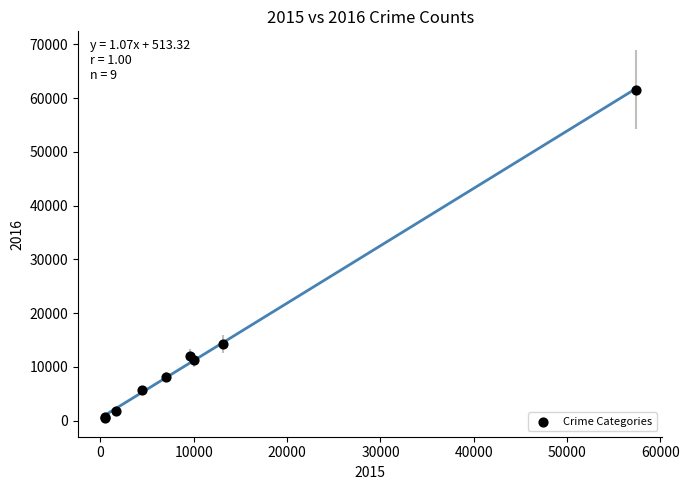

What Y value in the scatter plot is closest to 31066?

14289